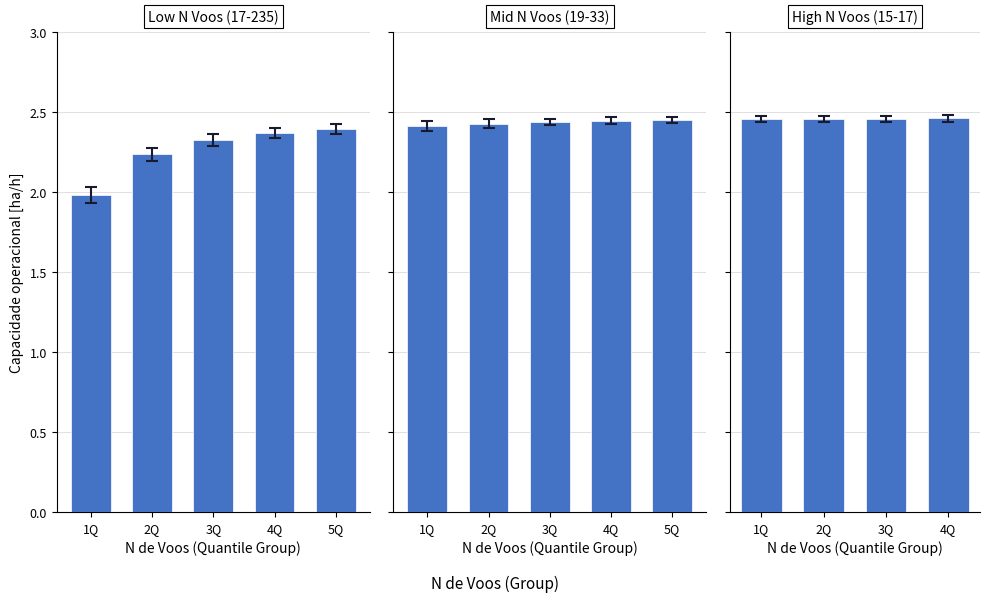

True or false: the data shows 3.7 at 2Q.

False